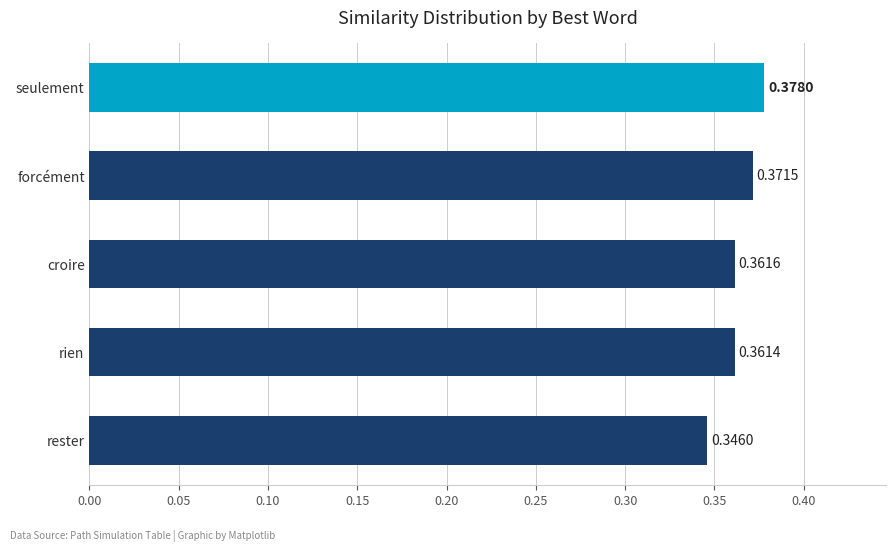

Between croire and seulement, which is larger?

seulement